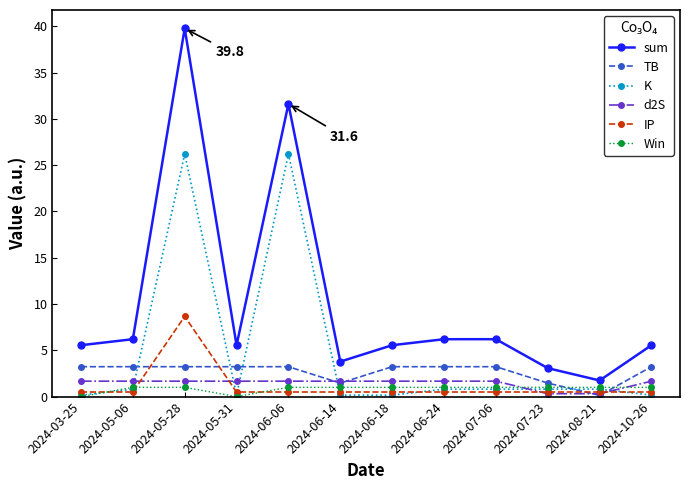

Is the value of K at 2024-06-14 greater than the value of sum at 2024-10-26?

No